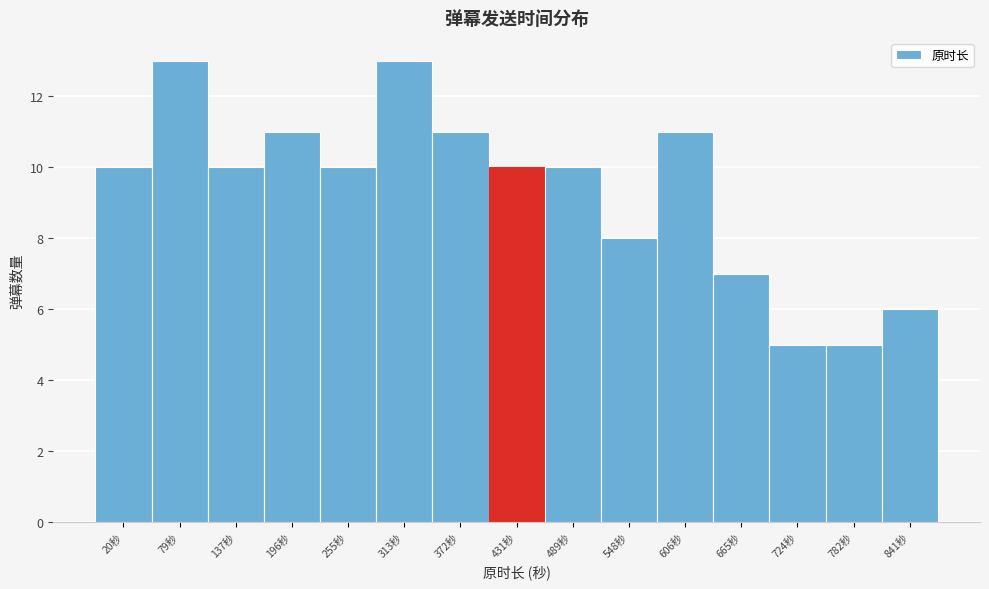

Reading left to right, what are all the values shown in this chart?

10	13	10	11	10	13	11	10	10	8	11	7	5	5	6